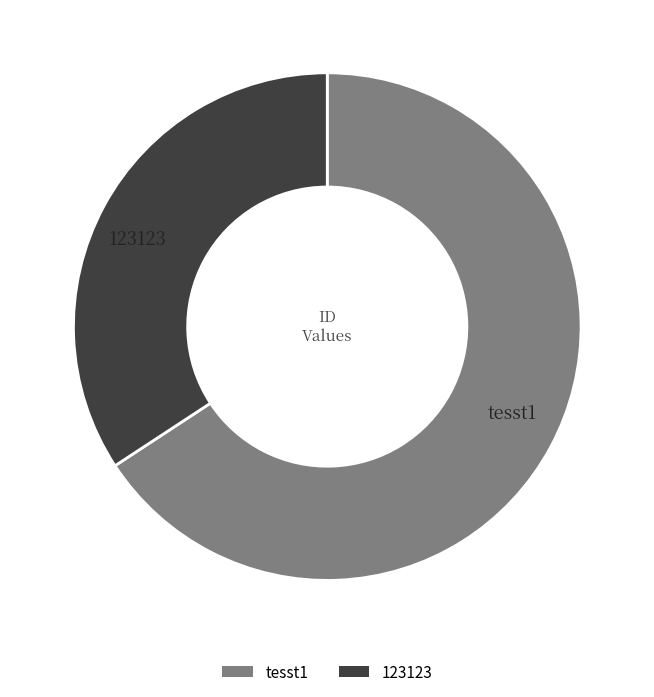

Which category accounts for the majority?

tesst1